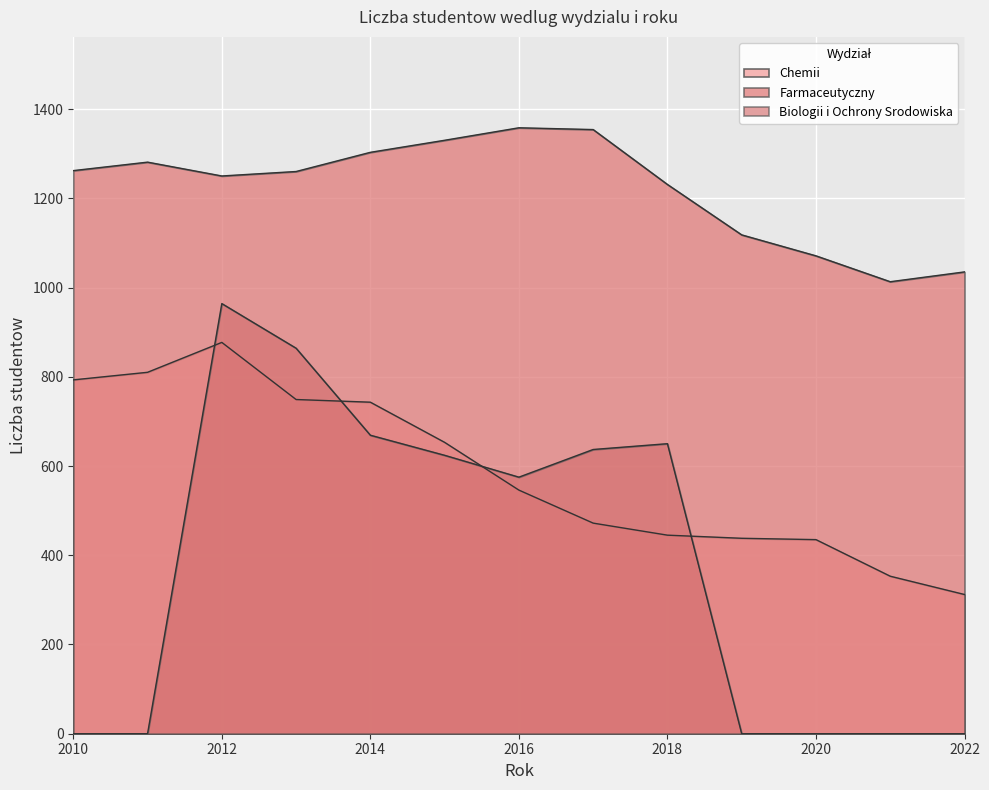

At how many categories does at least one series exceed 440?

13